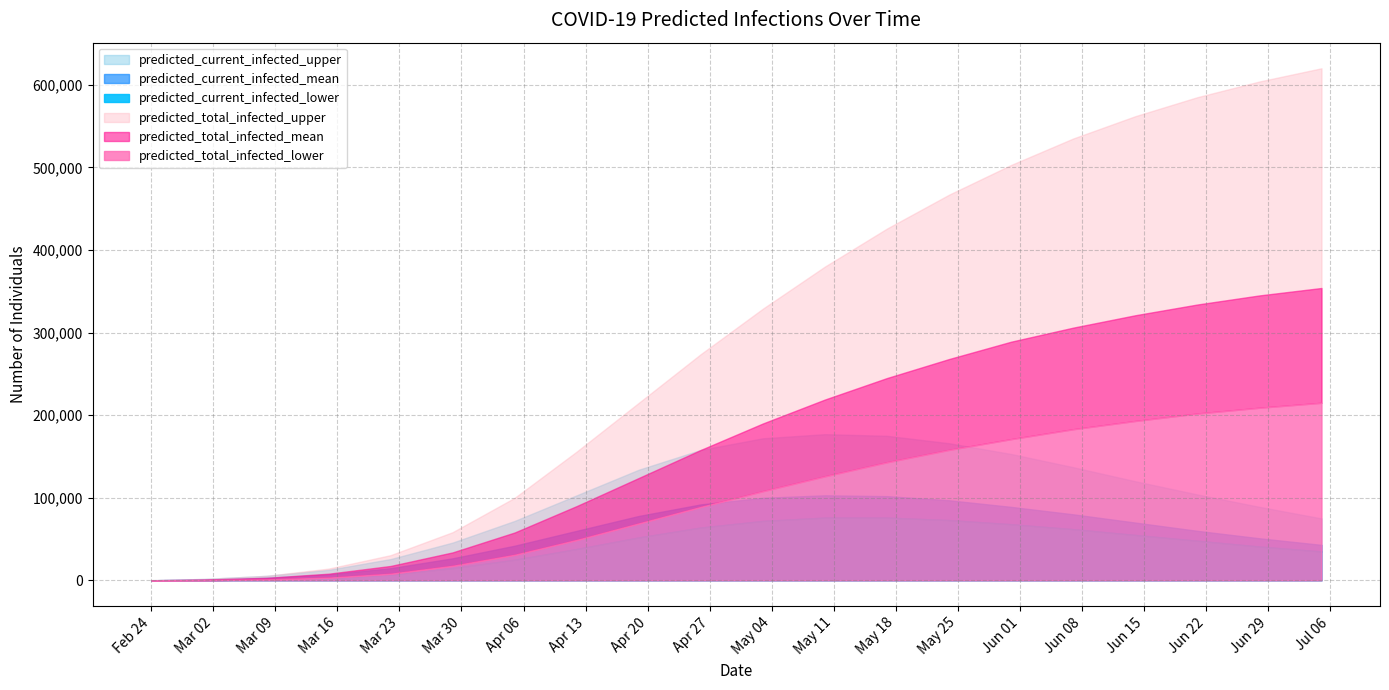

Which has a higher value, 2020-04-19 or 2020-06-28?

2020-04-19